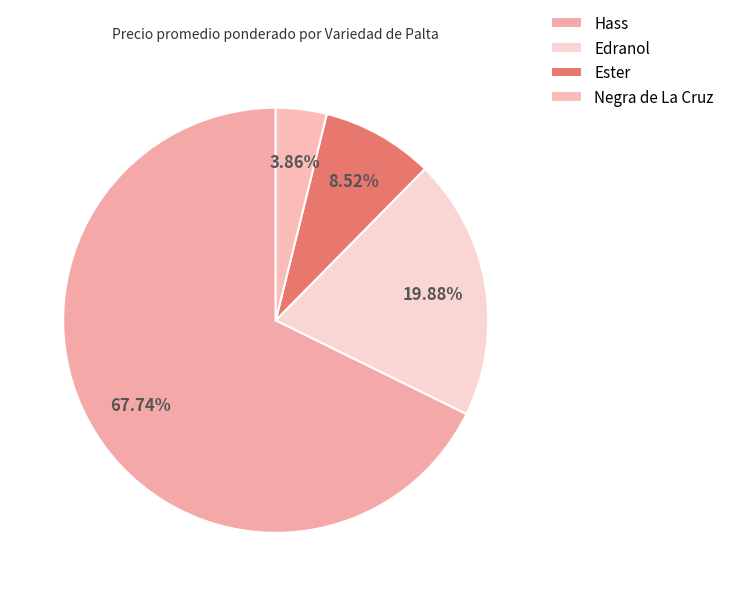

What is the largest slice in the pie chart?

Hass